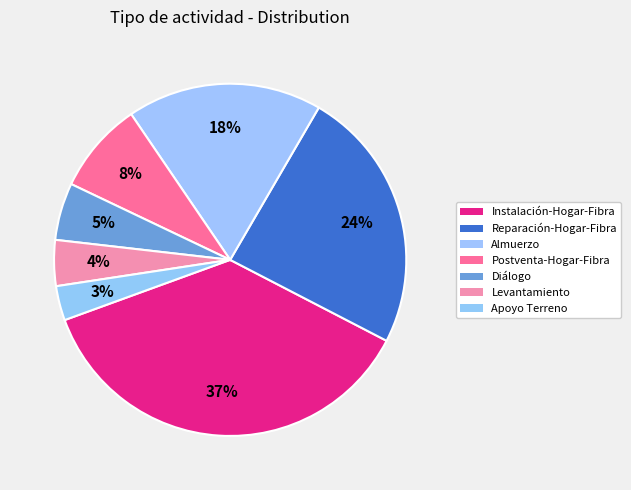

What is the largest slice in the pie chart?

Instalación-Hogar-Fibra